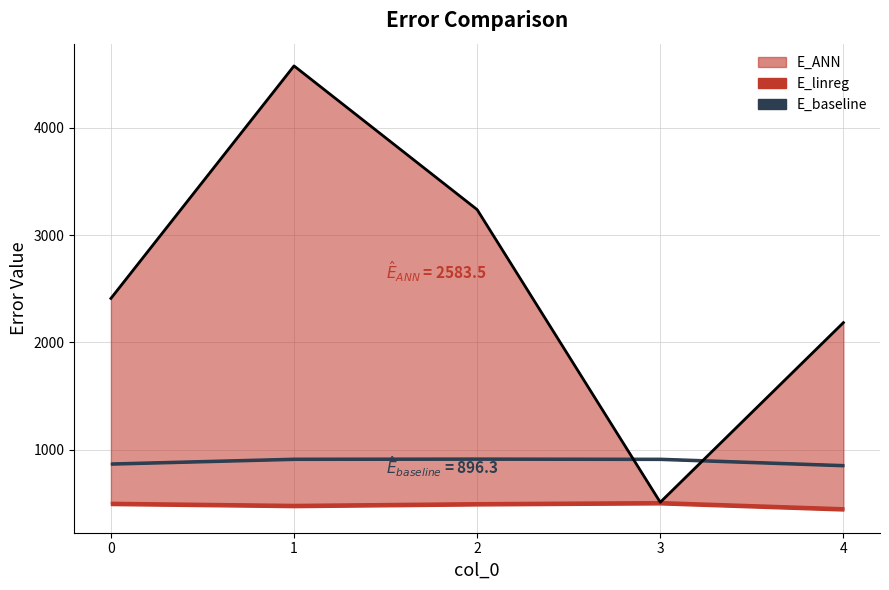

How many interior local valleys (lower than both neighbors) does the data have?

1